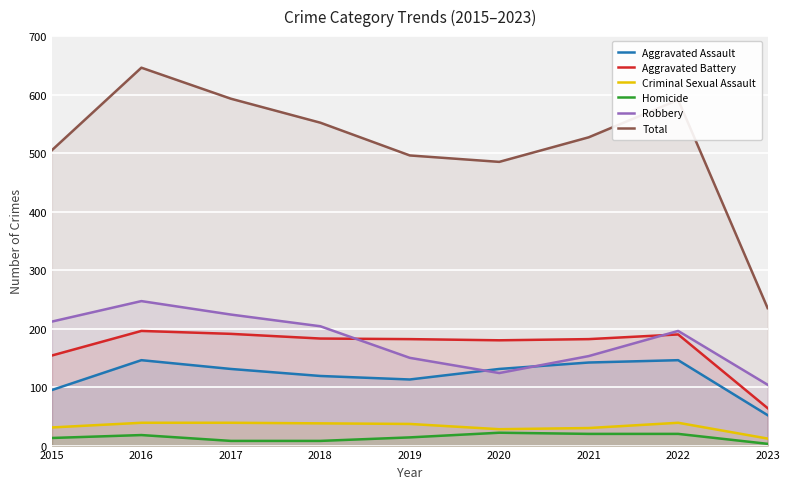

What is the average value of the Total series?

514